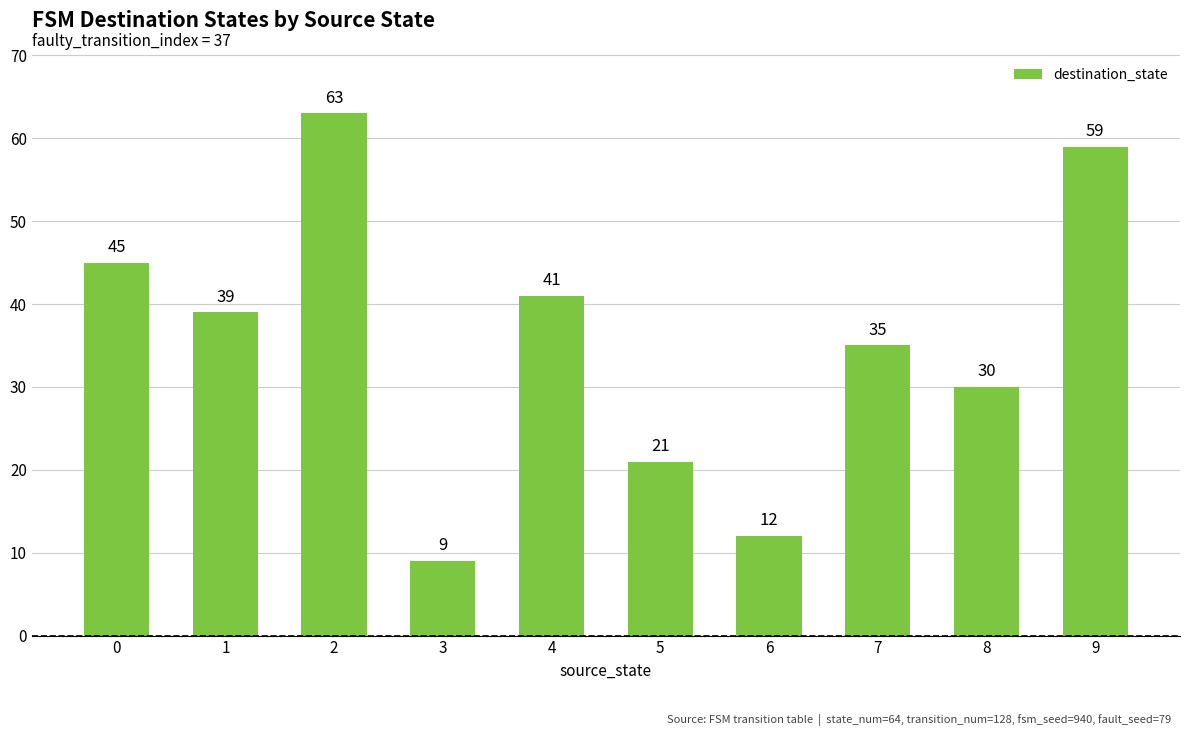

The chart shows a value of 9 at 0. True or false?

False